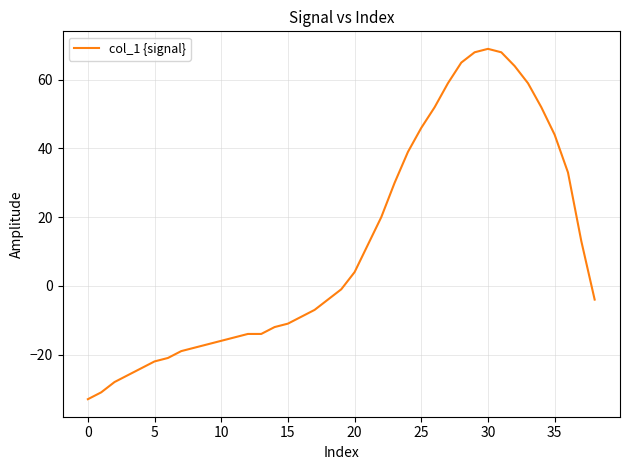

What is the greatest value displayed?

69